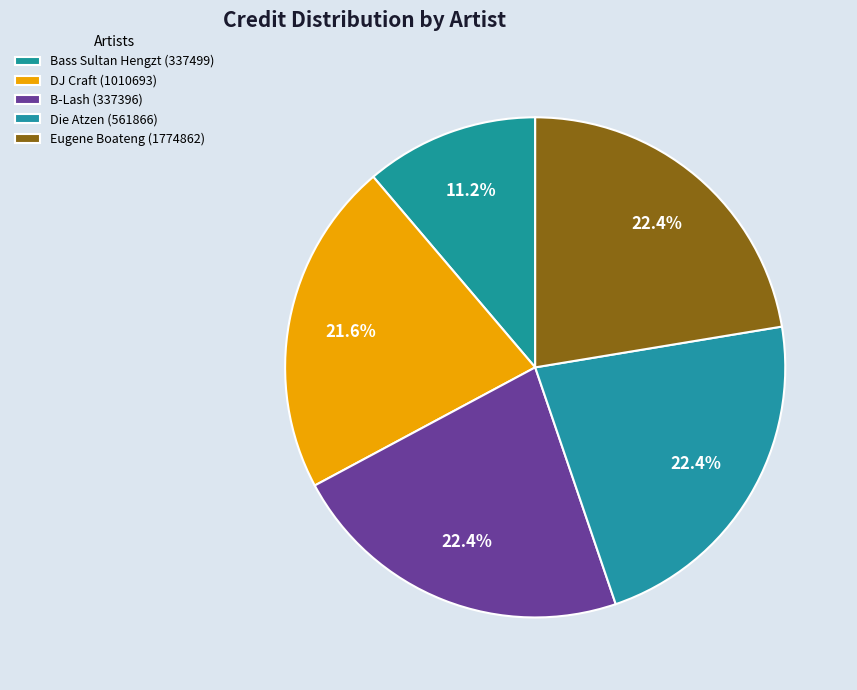

How many slices are in this pie chart?

5